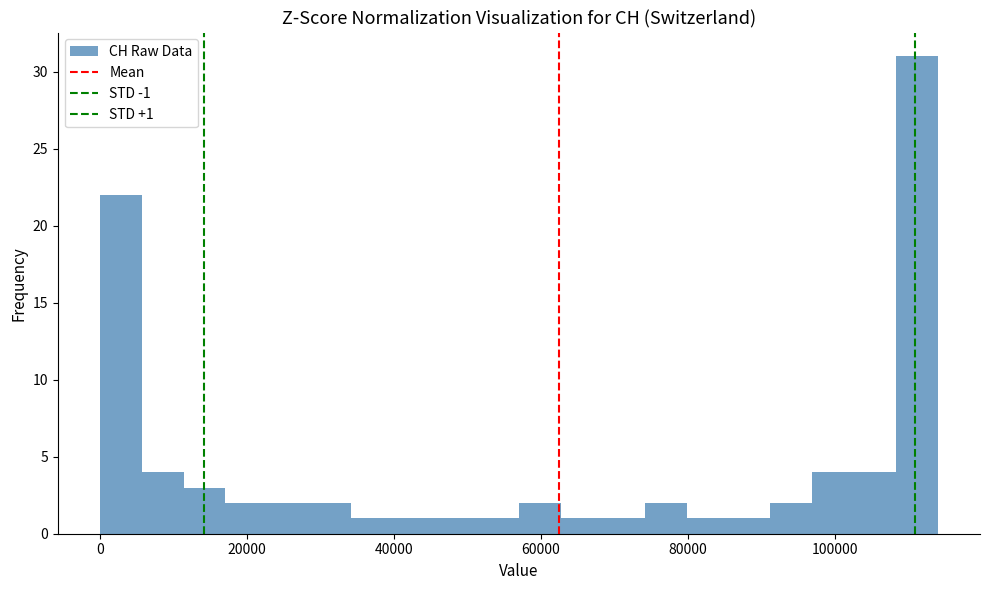

Read against the x-axis, roughly where is the centre of the tallest bar?

112000